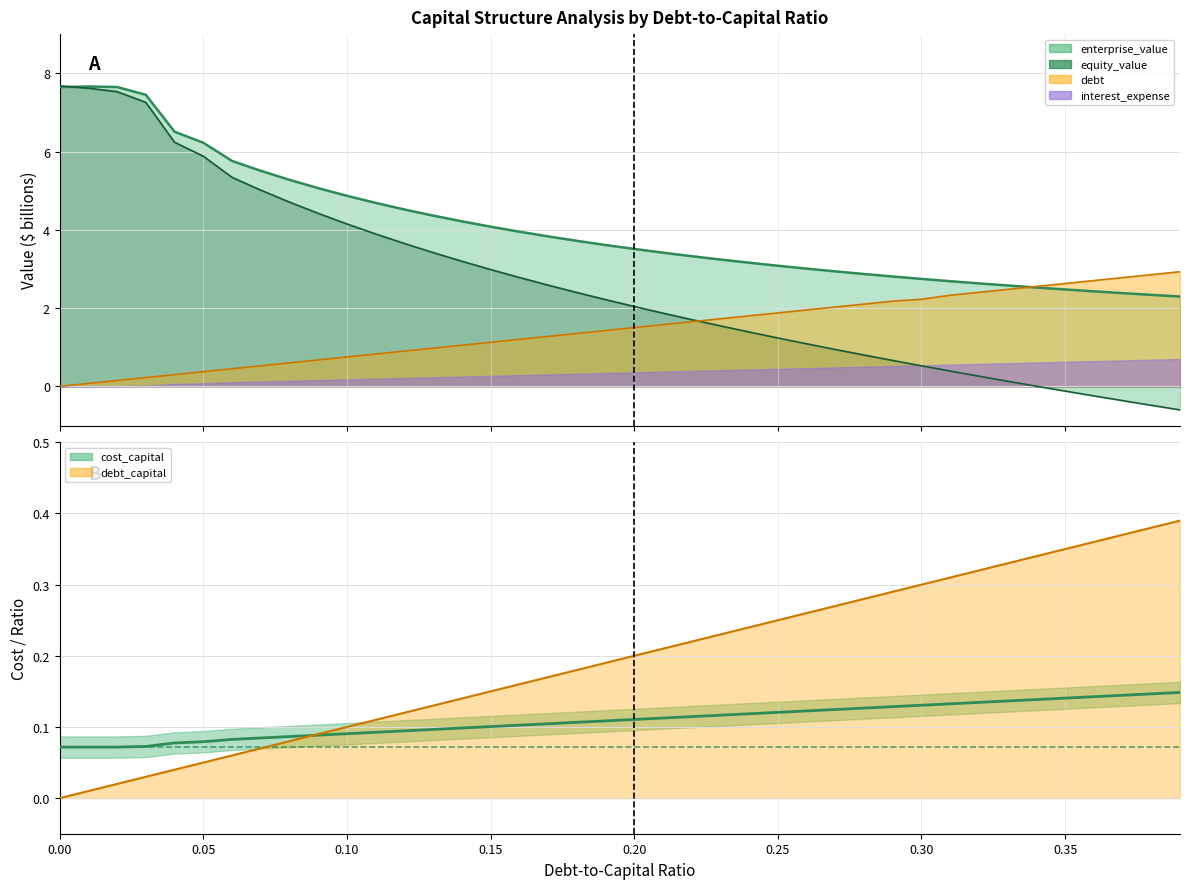

True or false: interest_expense has more than 1 points higher than both neighbors.

False